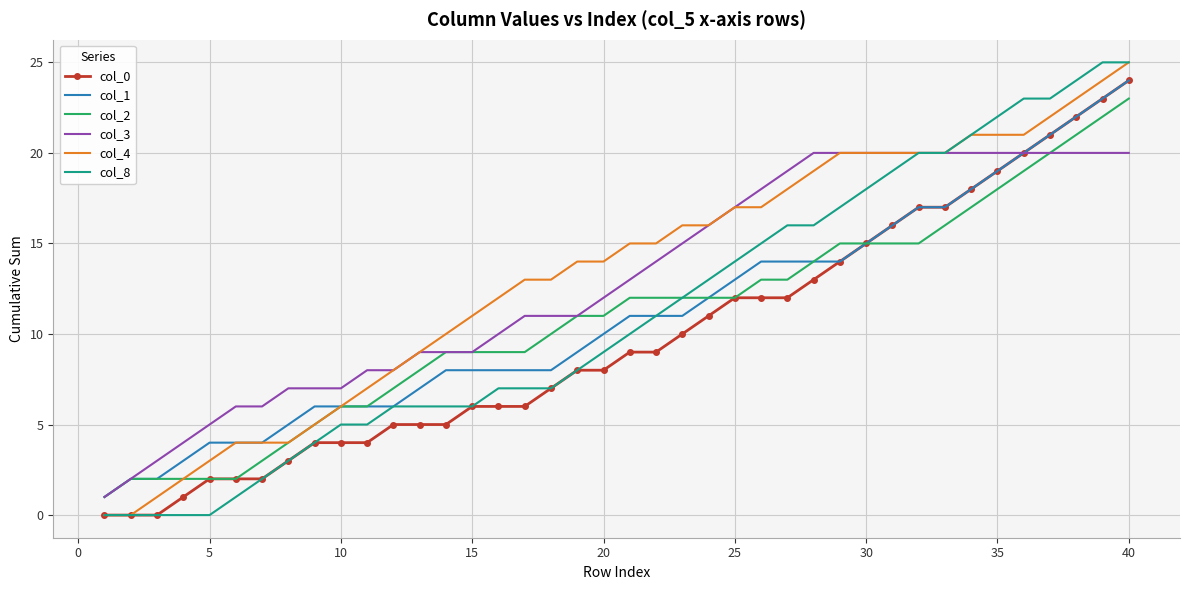

What is the sum of all col_4 values?

530